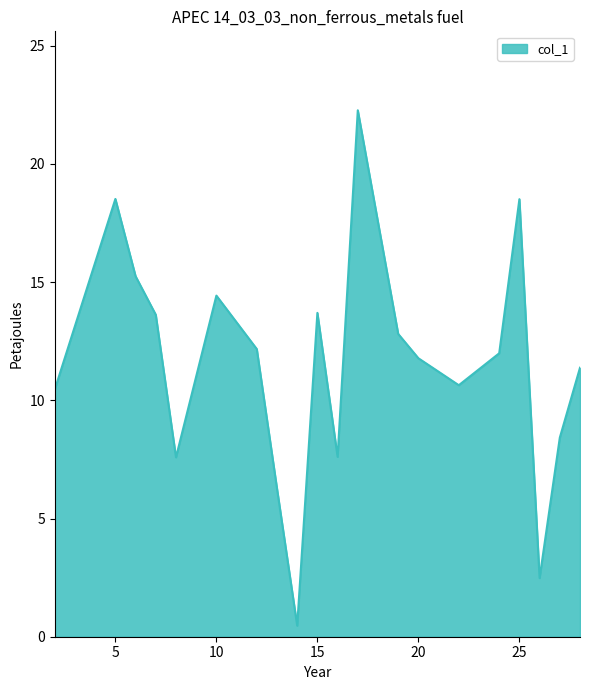

What is the greatest value displayed?

22.3